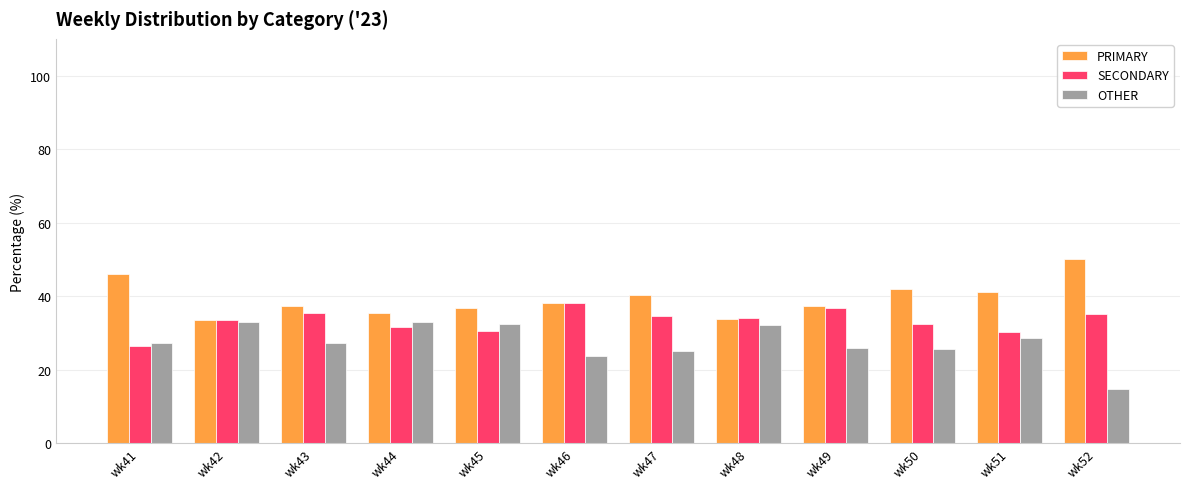

At how many categories does at least one series exceed 22?

12